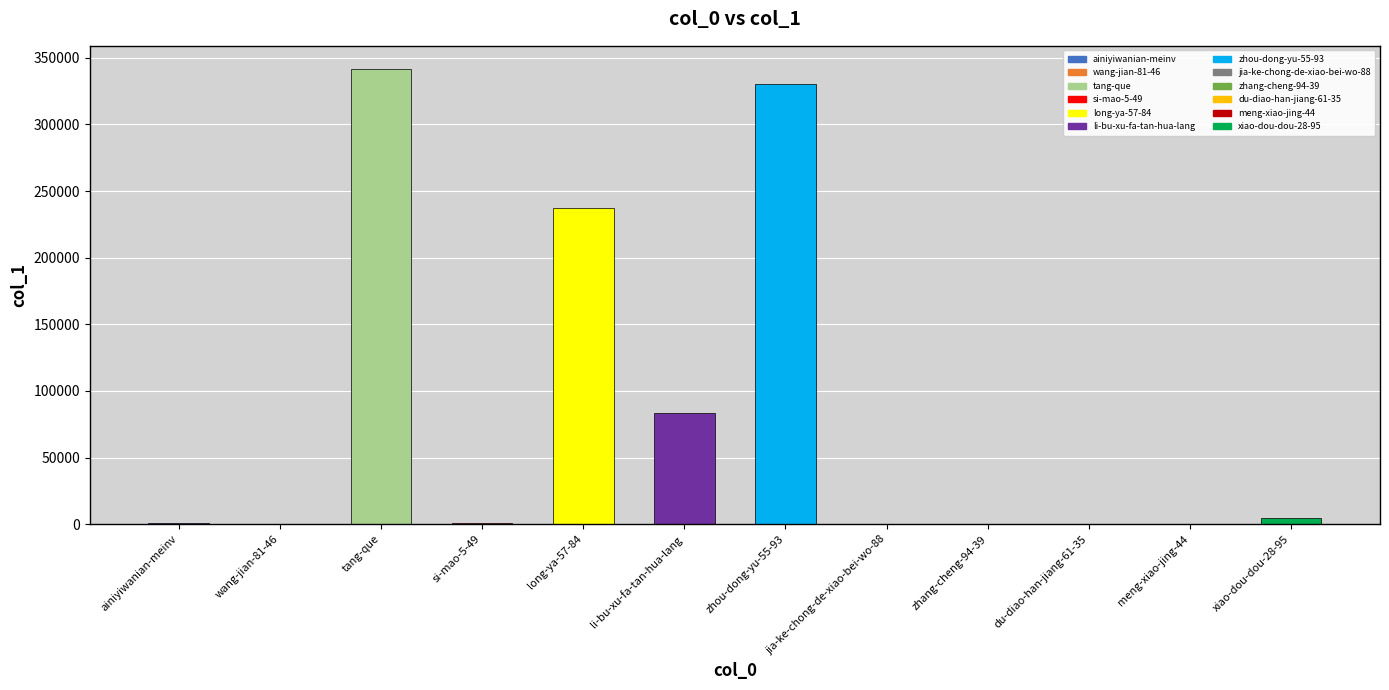

Does the chart contain stacked bars?

No